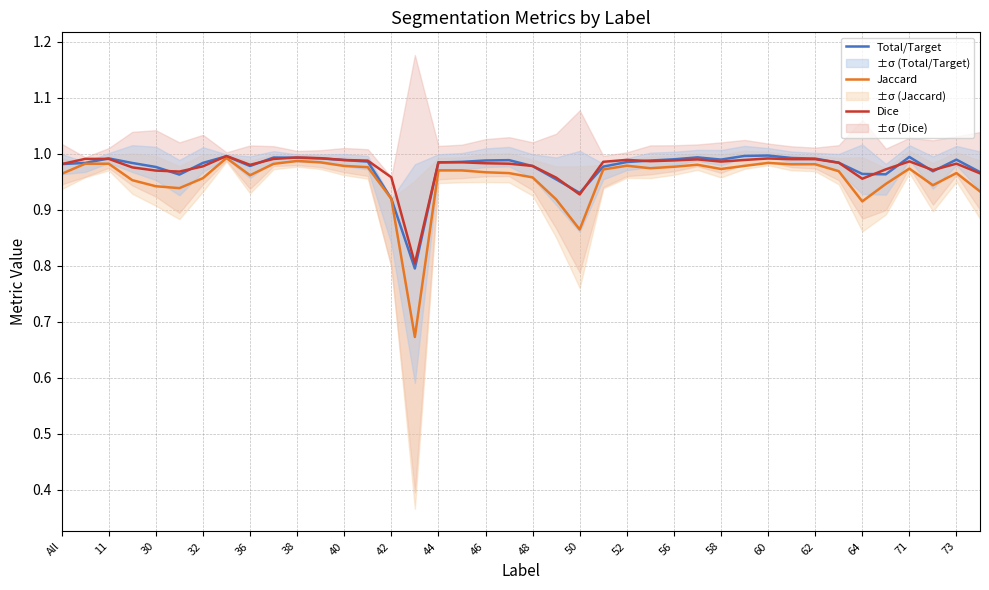

What is the minimum value for Total/Target?

0.8